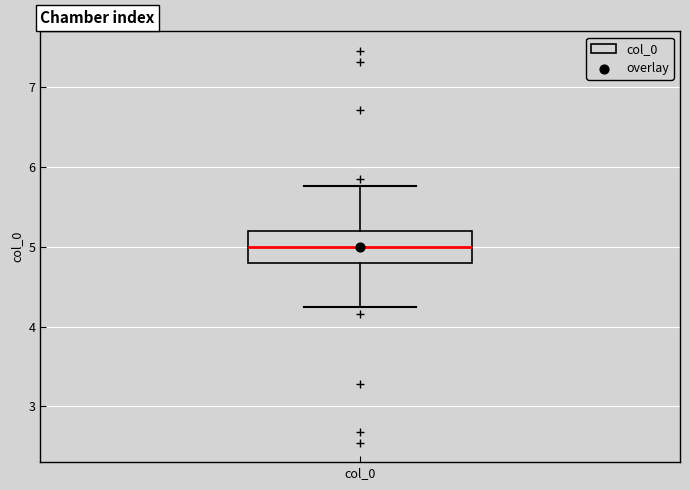

Read this box plot against the y-axis: the position of the median line, the range covered by the box, and the ends of both whiskers. The values are not printed on the chart, so give them approximately, as read against the axis.

median 5.0, box 4.8 to 5.2, whiskers 4.2 to 5.8